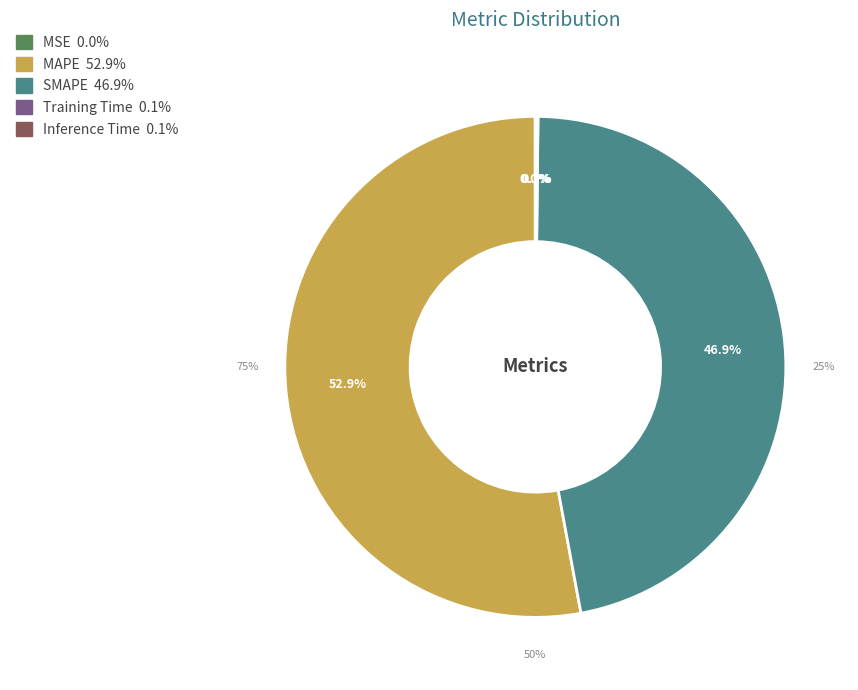

Rank the categories by value from highest to lowest.

MAPE, SMAPE, Inference Time, Training Time, MSE